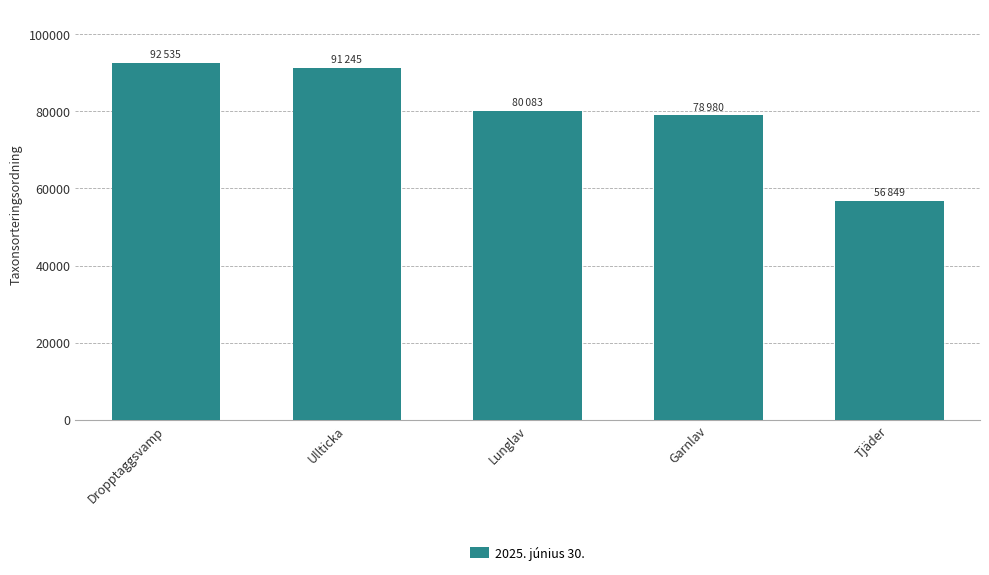

What position from the left is Dropptaggsvamp?

1